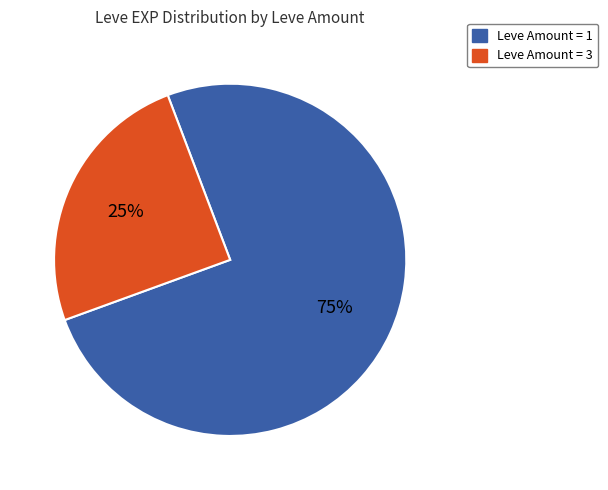

How many slices are in this pie chart?

2